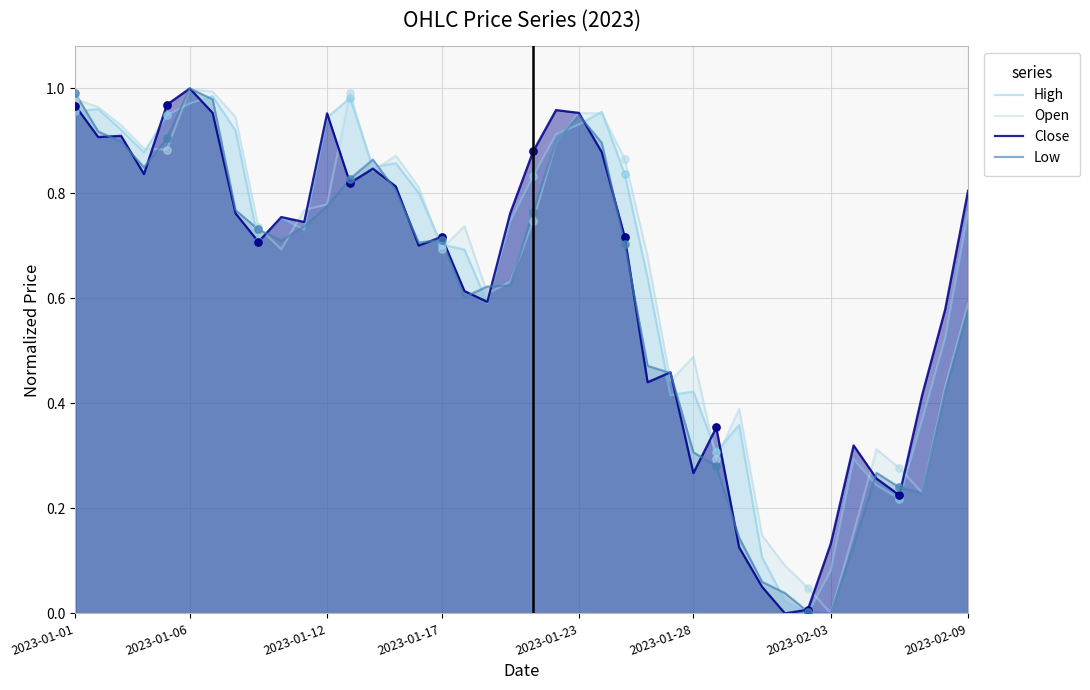

At which category is the sum across all series the highest?

2023-01-06